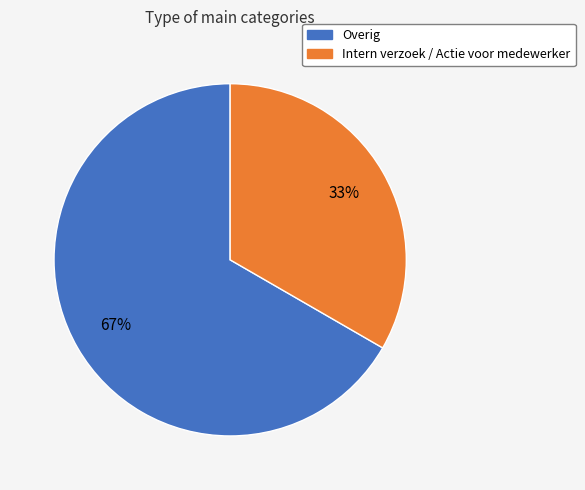

What is the smallest slice in the pie chart?

Intern verzoek / Actie voor medewerker